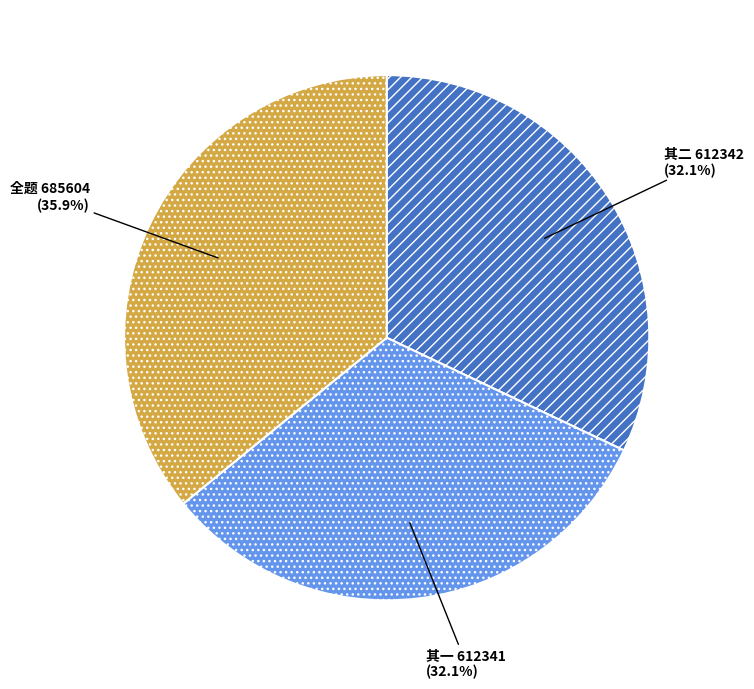

Does any single category account for the majority?

No